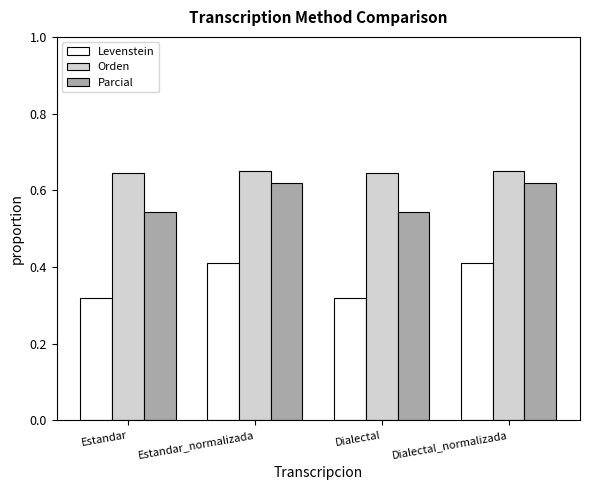

What are all the series names shown in the legend?

Levenstein, Orden, Parcial